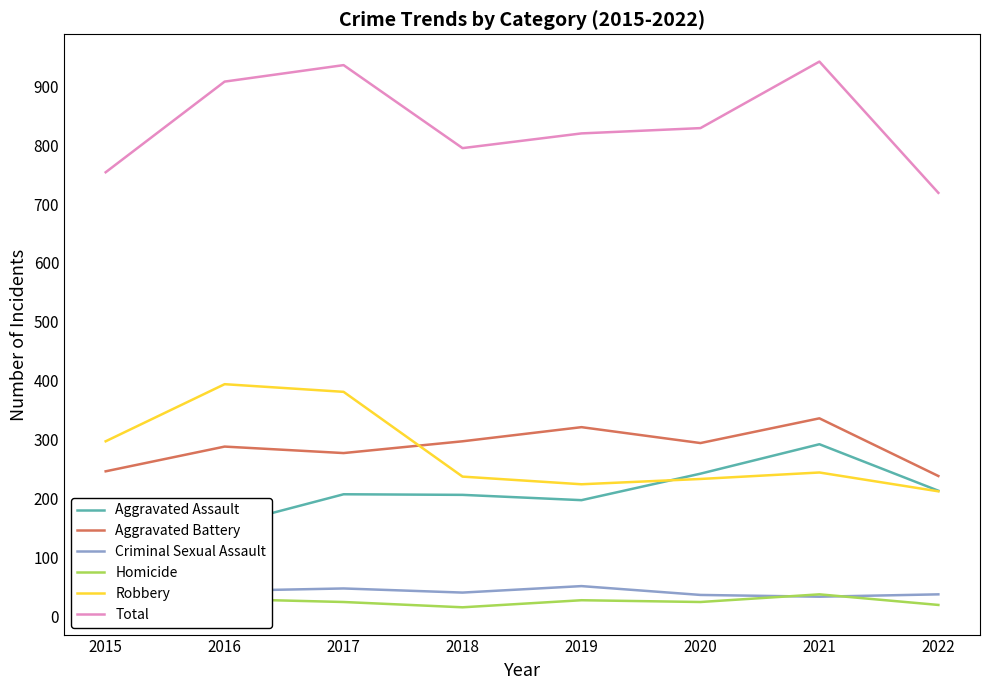

Is the value of Criminal Sexual Assault at 2018 greater than the value of Total at 2020?

No